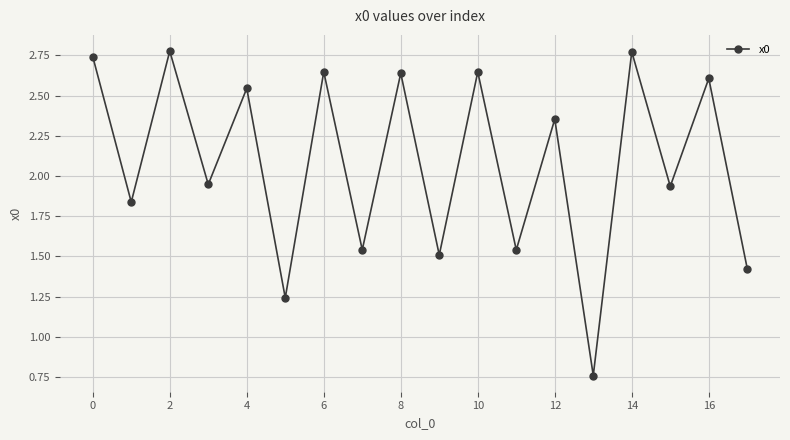

What is the difference between the maximum and minimum values?

2.0